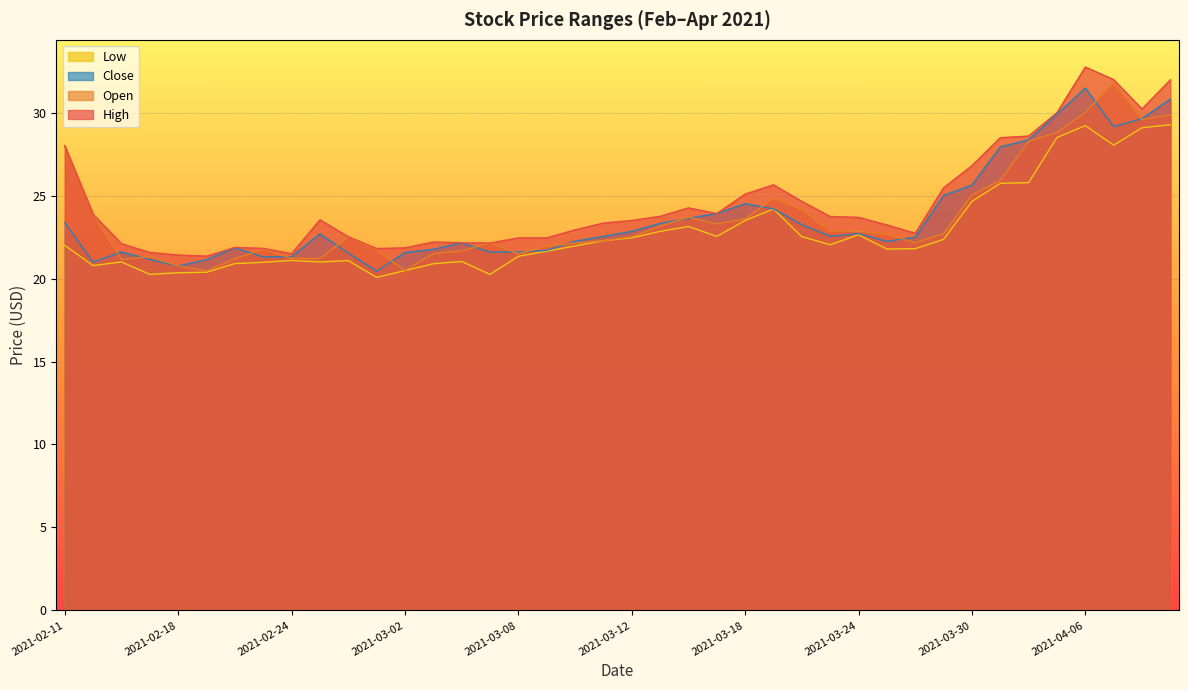

How many lines are shown in the chart?

4